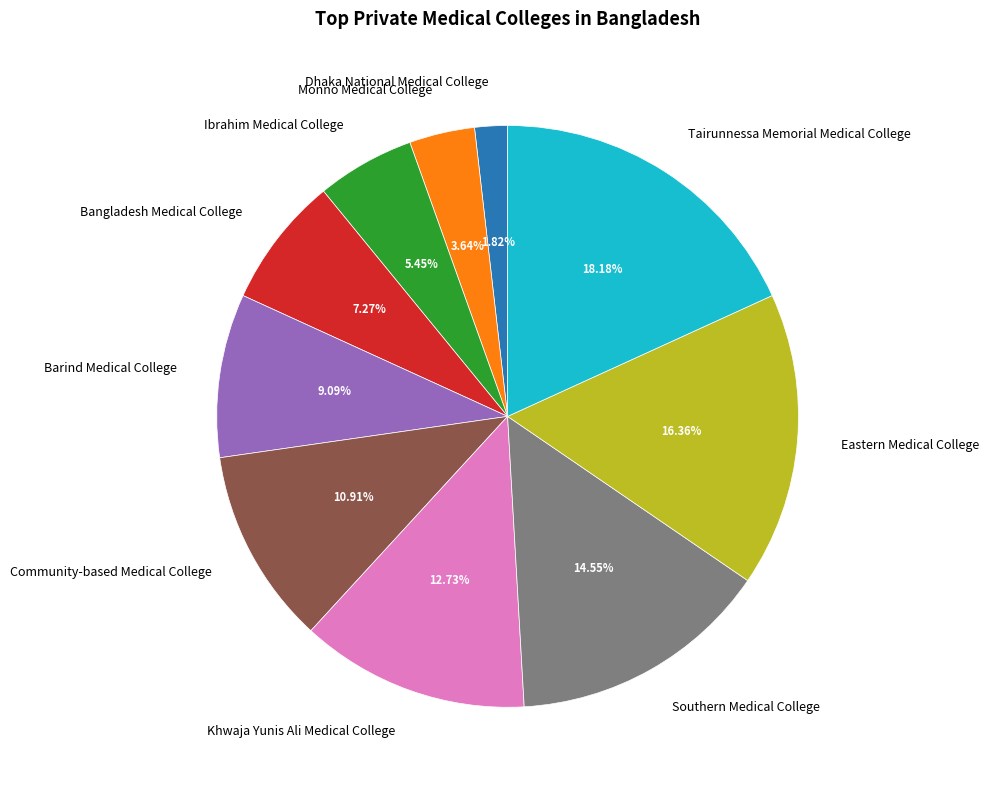

To the nearest percent, what is the average slice percentage?

10%